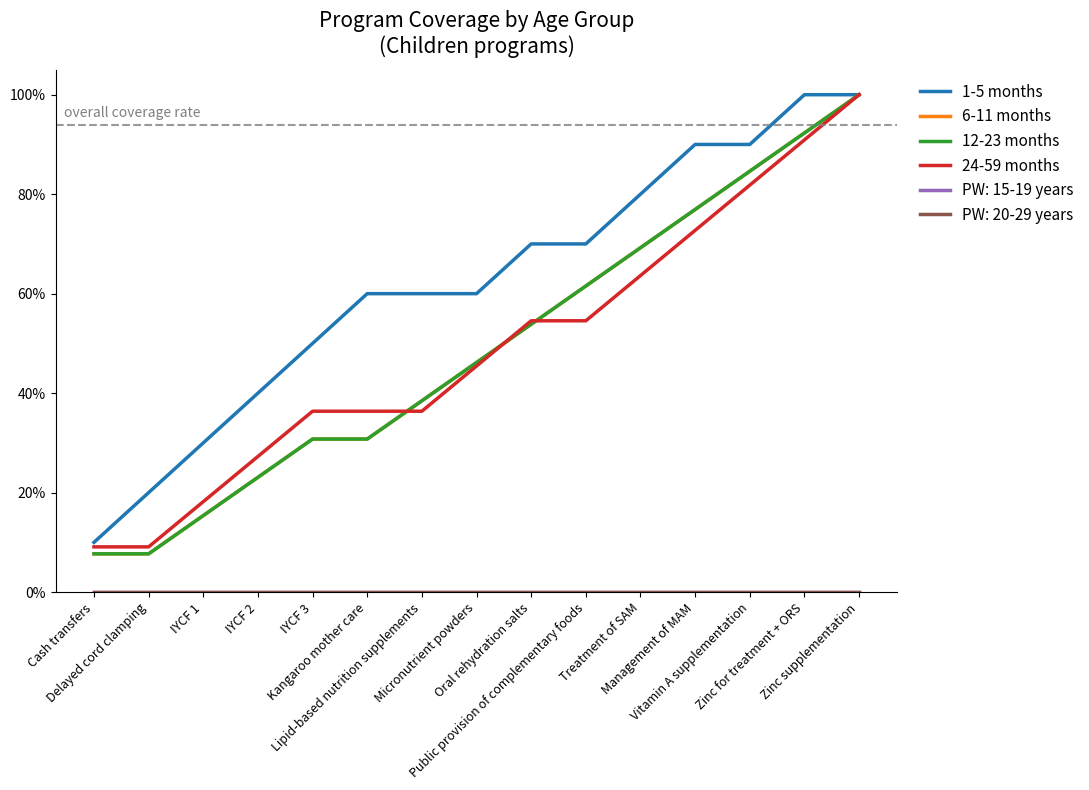

True or false: 12-23 months and 1-5 months cross at least once.

False